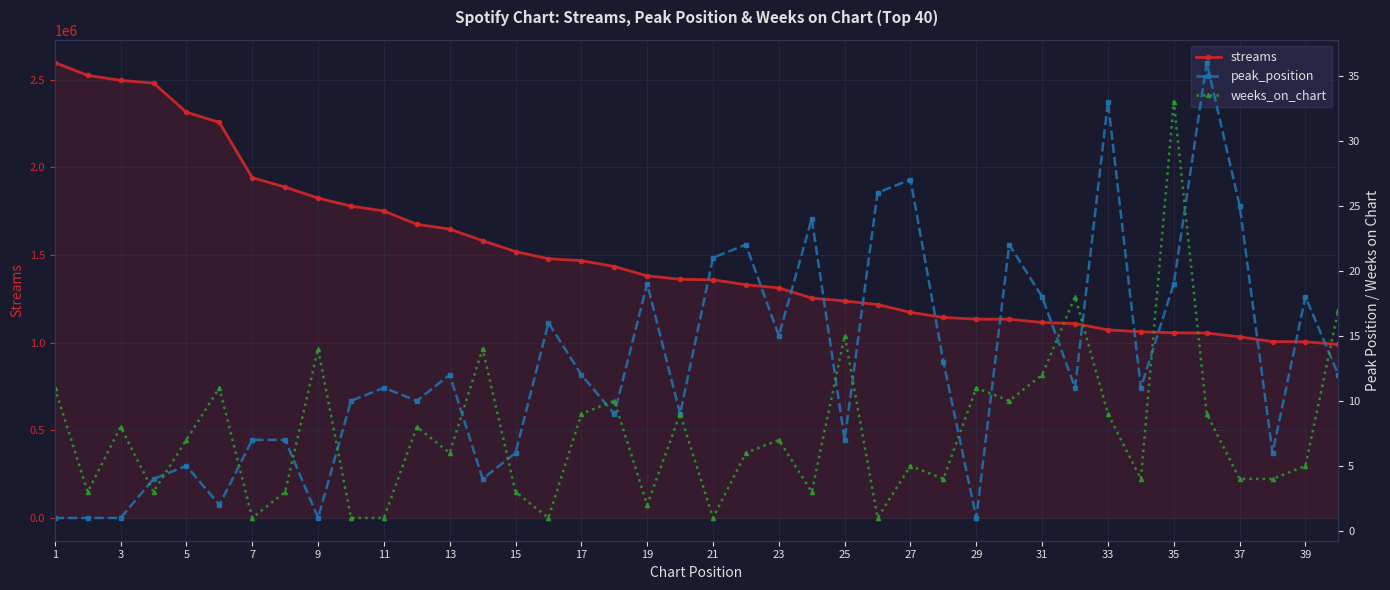

True or false: streams and peak_position intersect in this chart.

False